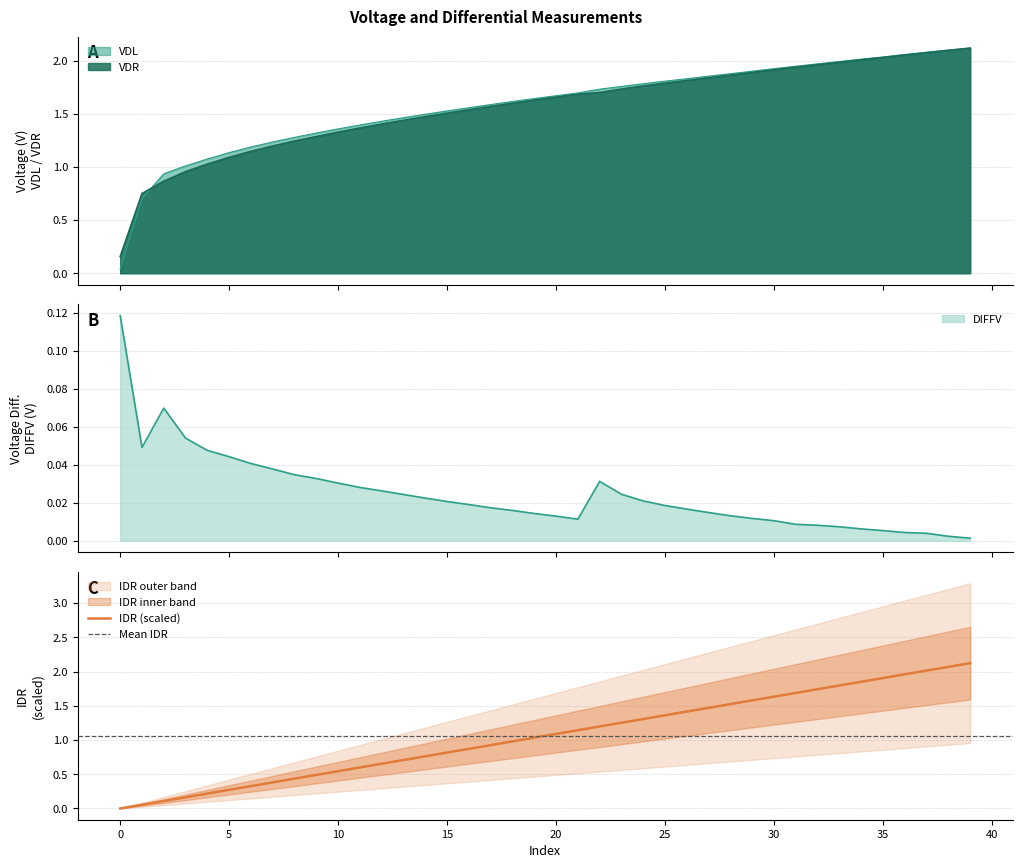

Which series has the largest range (max minus min)?

IDR